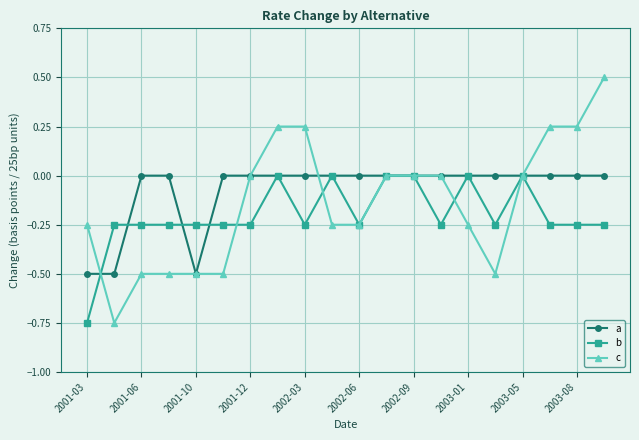

Which series has the largest range (max minus min)?

c